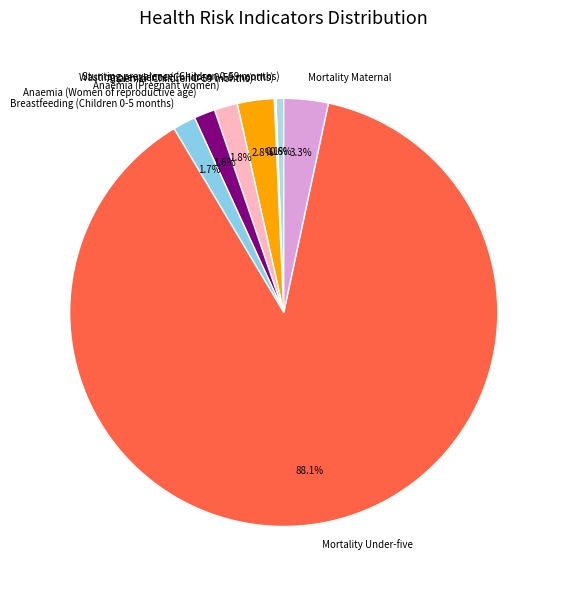

What percentage is the Mortality Maternal slice, to the nearest percent?

3%